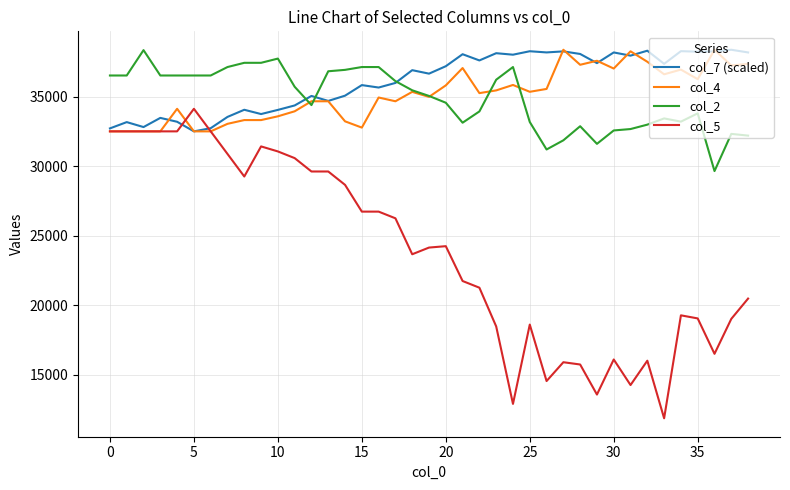

Which series has the widest spread of values?

col_5